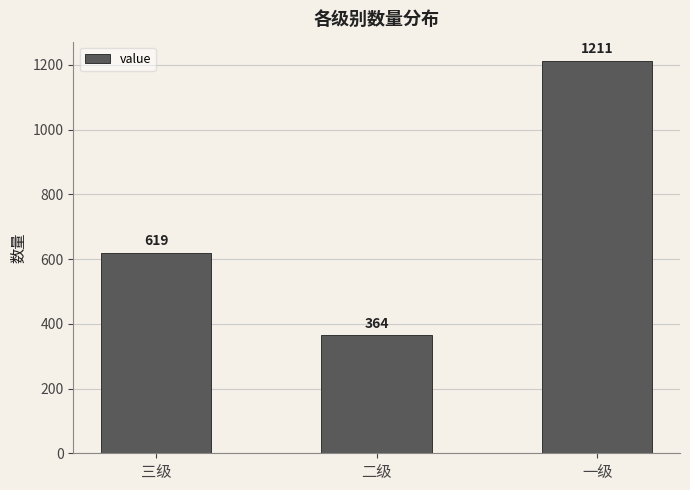

Rank the categories by value from lowest to highest.

二级, 三级, 一级